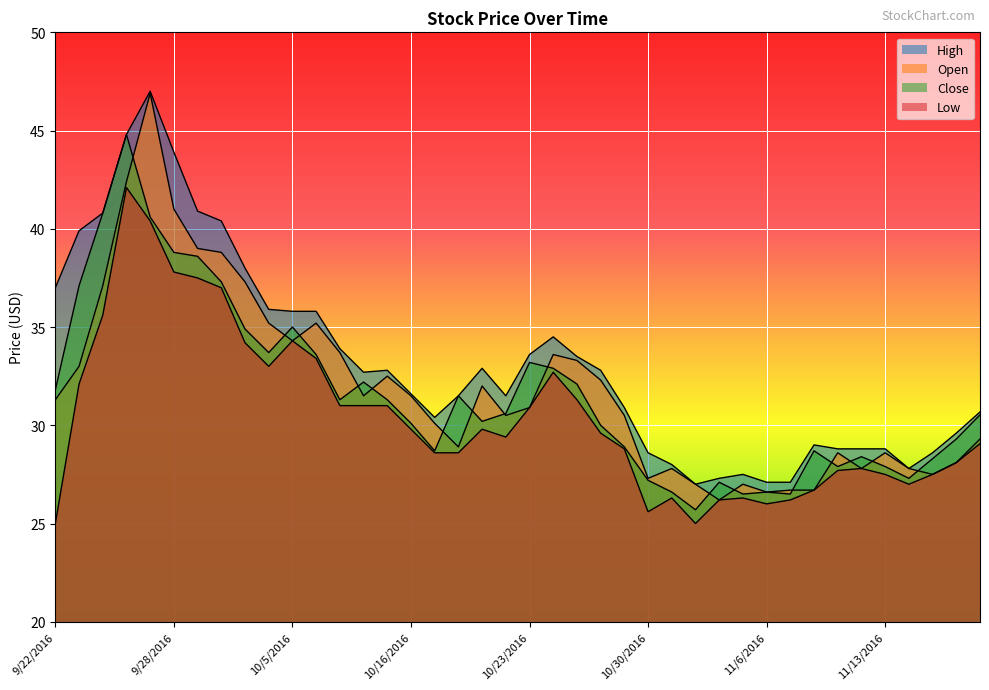

What is the total value across all series at 10/23/2016?

128.6